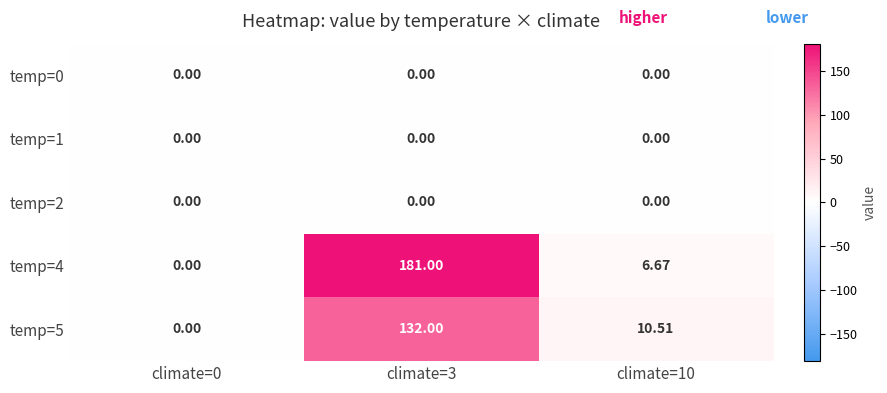

Which series has the widest spread of values?

temp=4